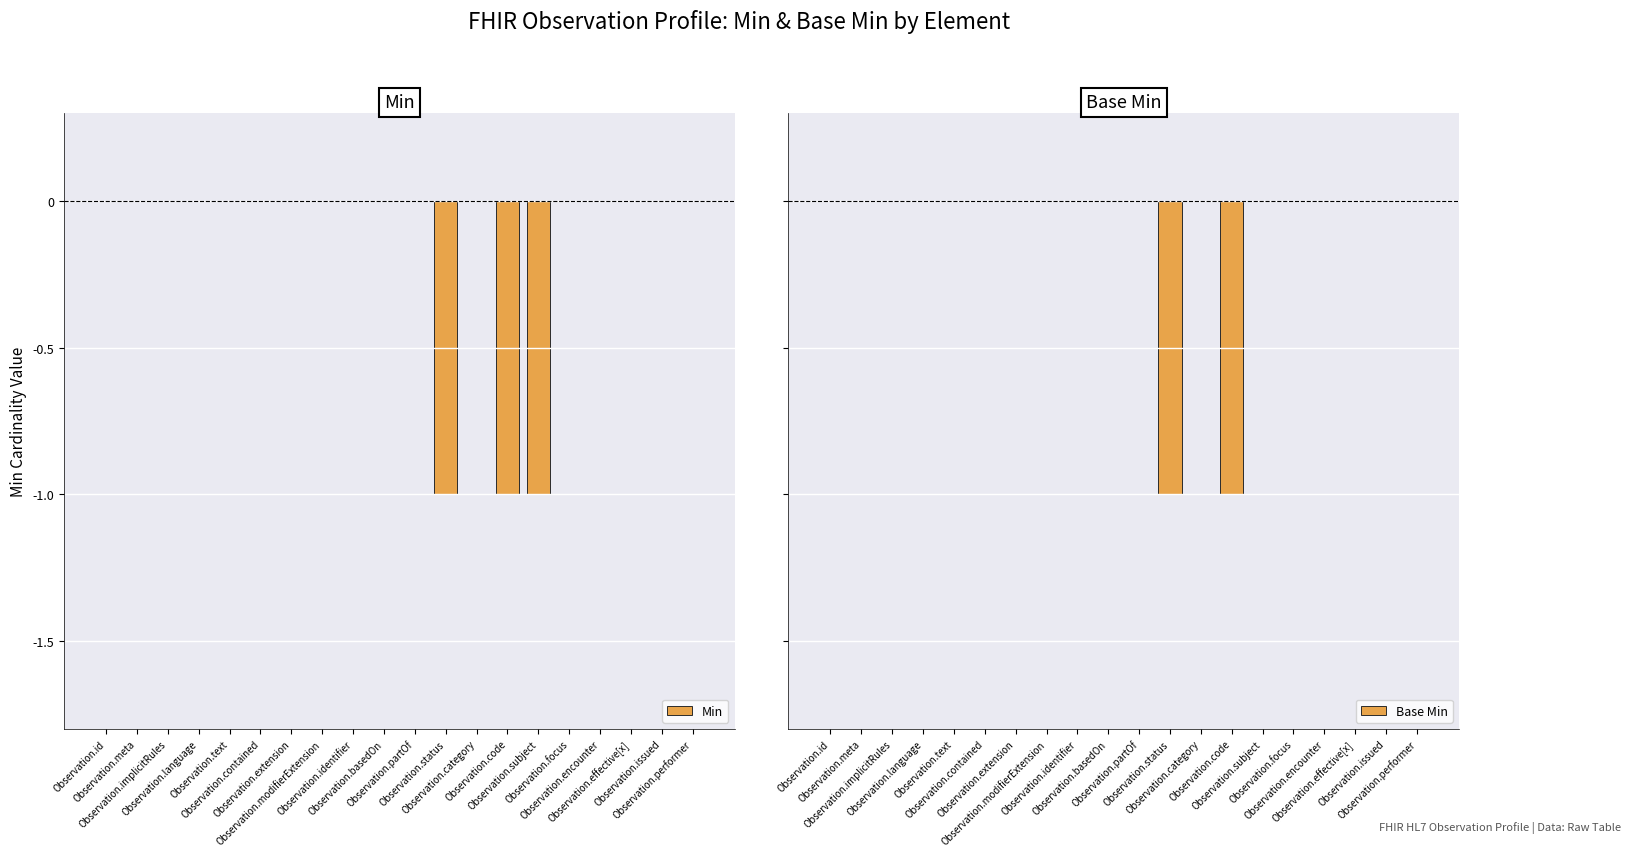

Reading right to left, what are all the values shown in this chart?

Min: 0	0	0	0	0	-1	-1	0	-1	0	0	0	0	0	0	0	0	0	0	0
Base Min: 0	0	0	0	0	0	-1	0	-1	0	0	0	0	0	0	0	0	0	0	0